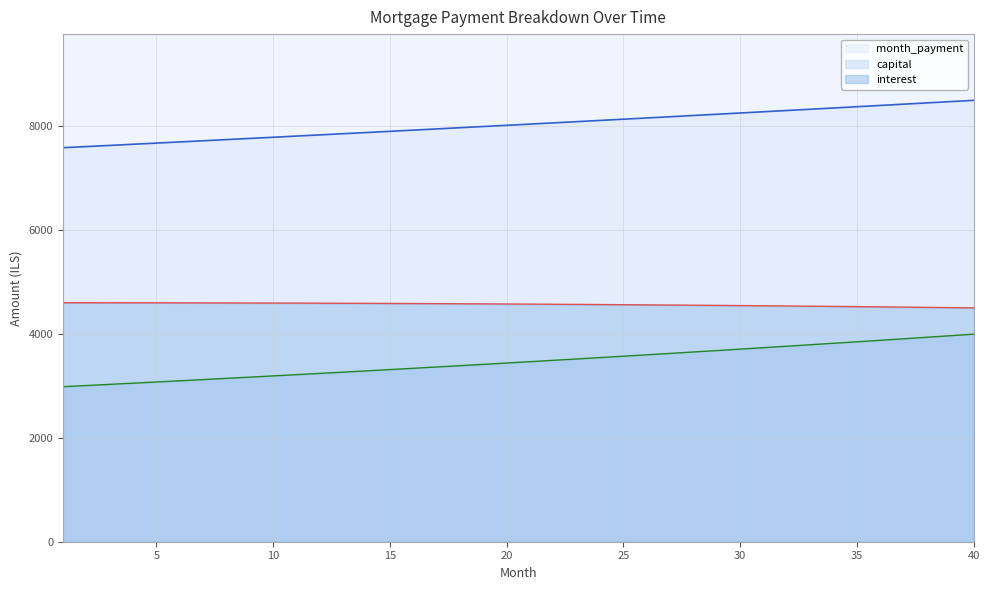

True or false: capital has a value of 6038.1 at 29.

False